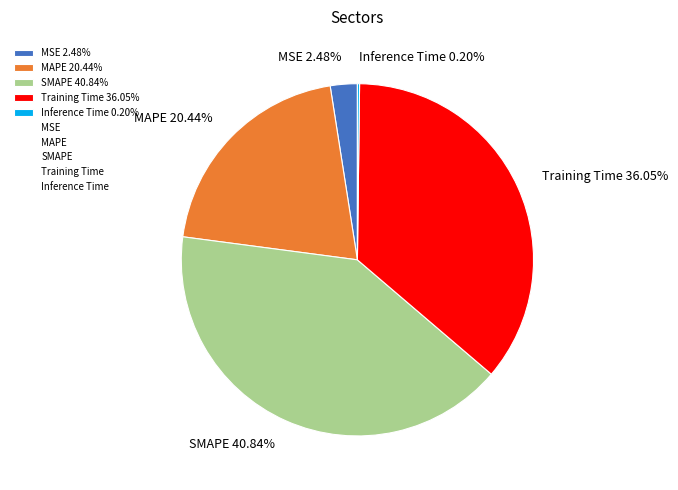

Is there a majority slice in this chart?

No